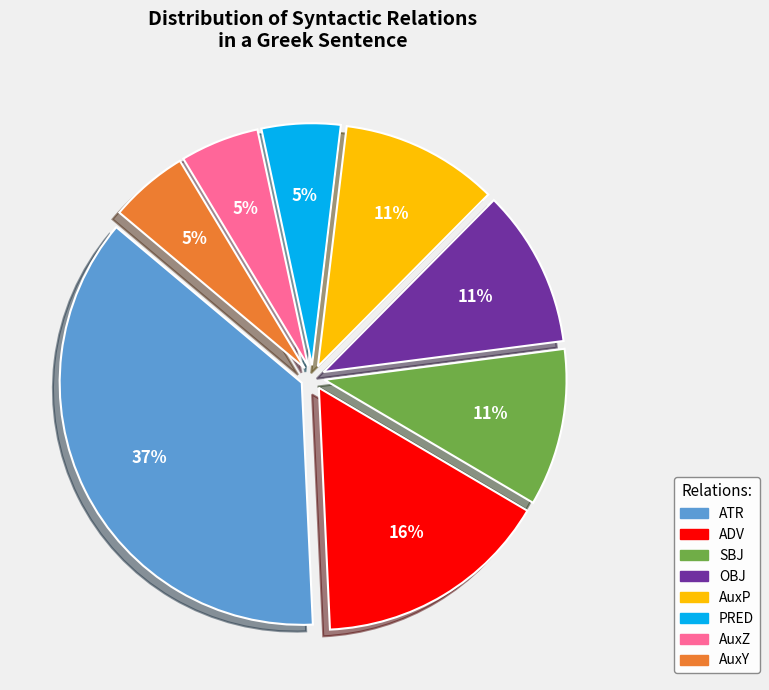

How many slices are in this pie chart?

8